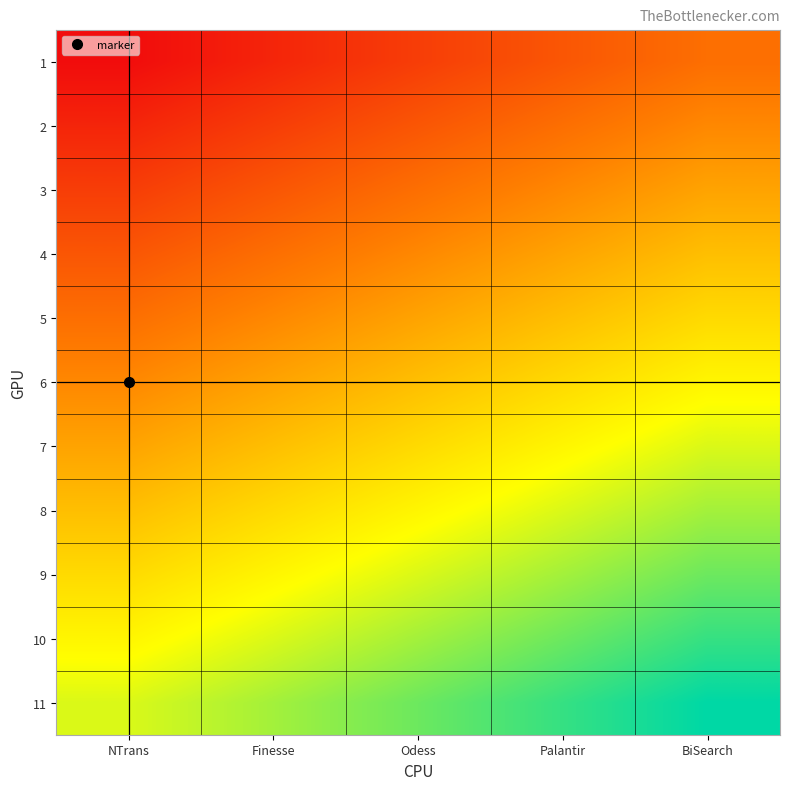

At which category is the sum across all series the highest?

BiSearch